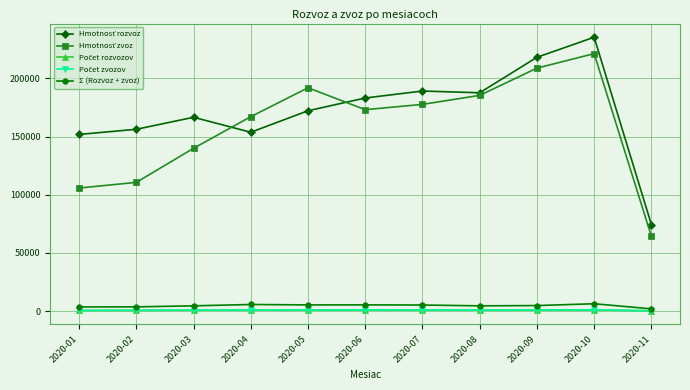

Does the chart have visible grid lines?

Yes